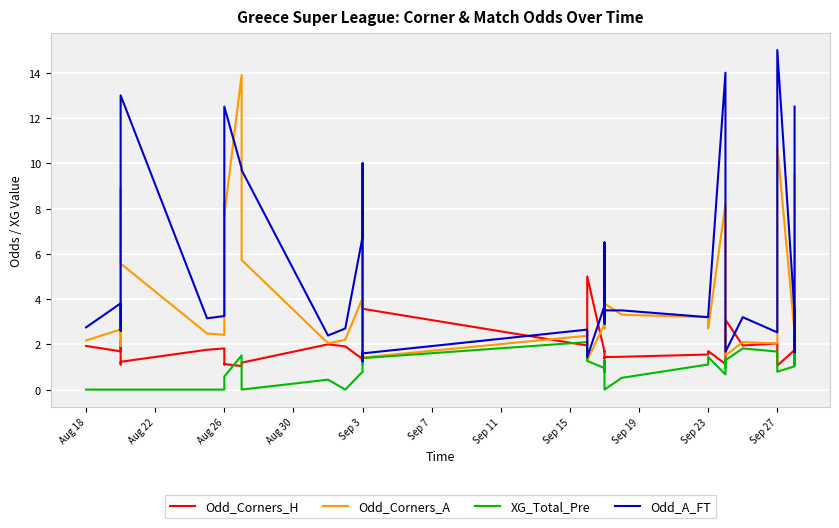

How many lines are shown in the chart?

4